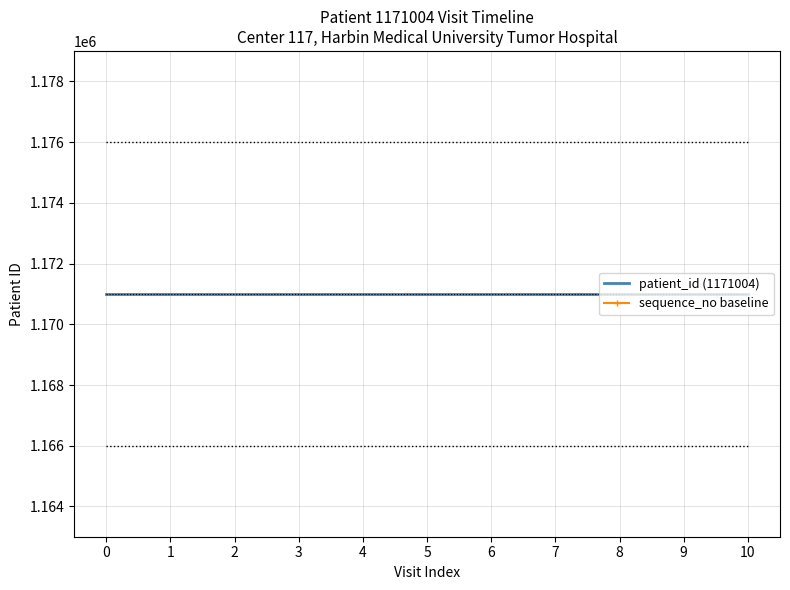

True or false: sequence_no baseline has more than 1 points higher than both neighbors.

False